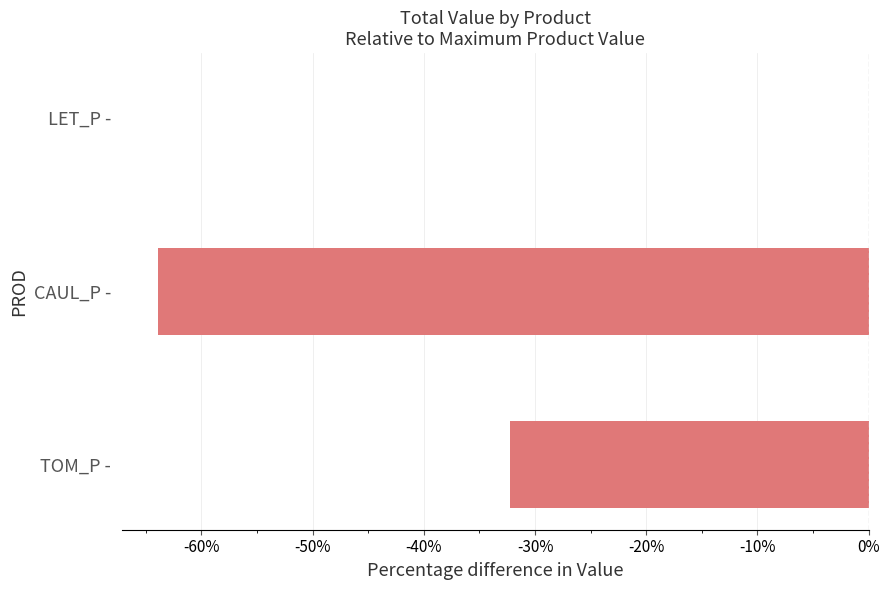

True or false: the data shows -24.1 at CAUL_P -.

False